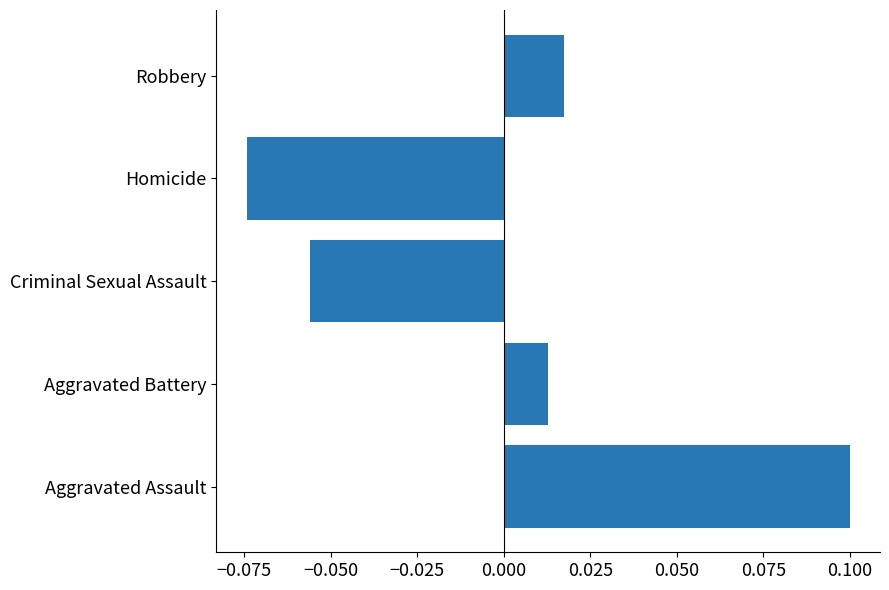

What is the greatest value displayed?

0.1